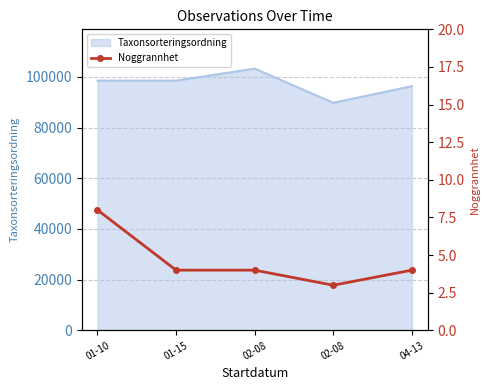

Which label corresponds to the smallest value in the chart?

02-08